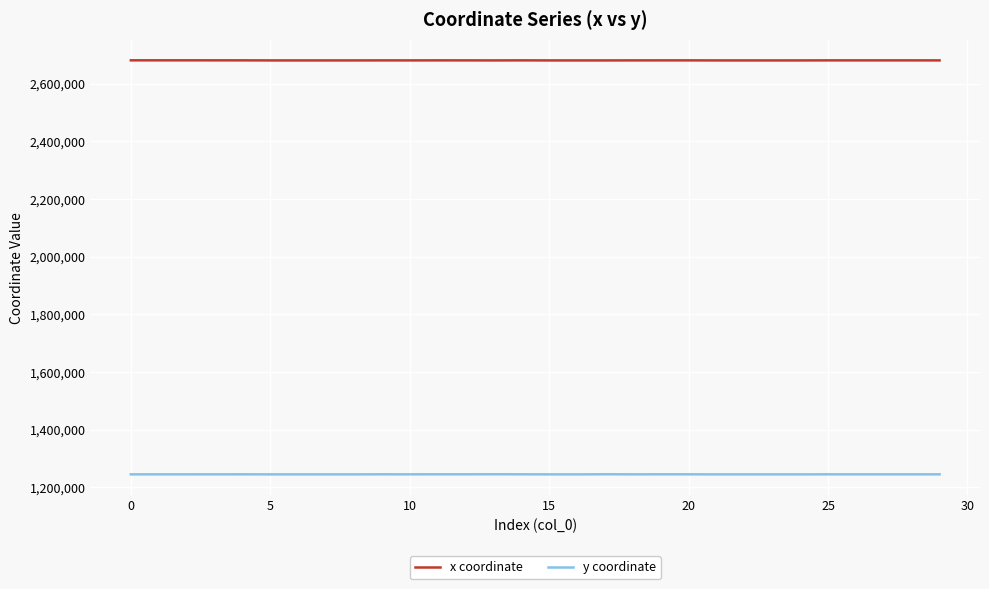

Rank the series by their average value, from lowest to highest.

y coordinate, x coordinate